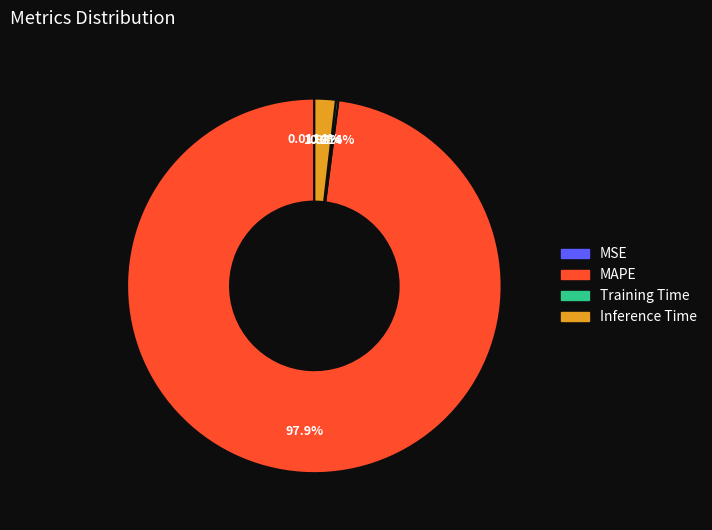

Does MAPE represent more than half of the total?

Yes